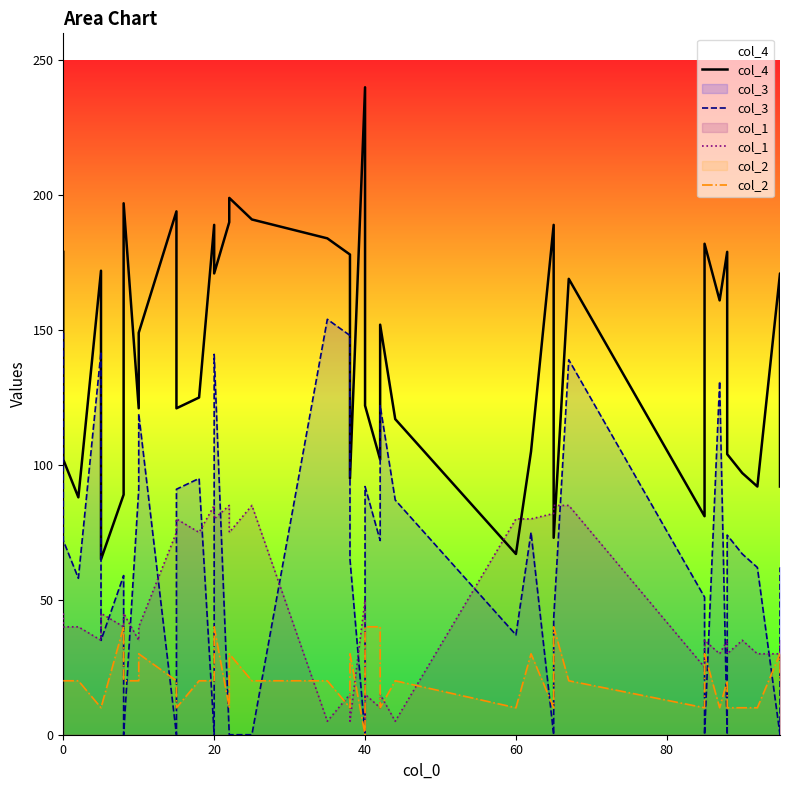

What is the difference between the second highest and minimum values in the col_3 series?

149